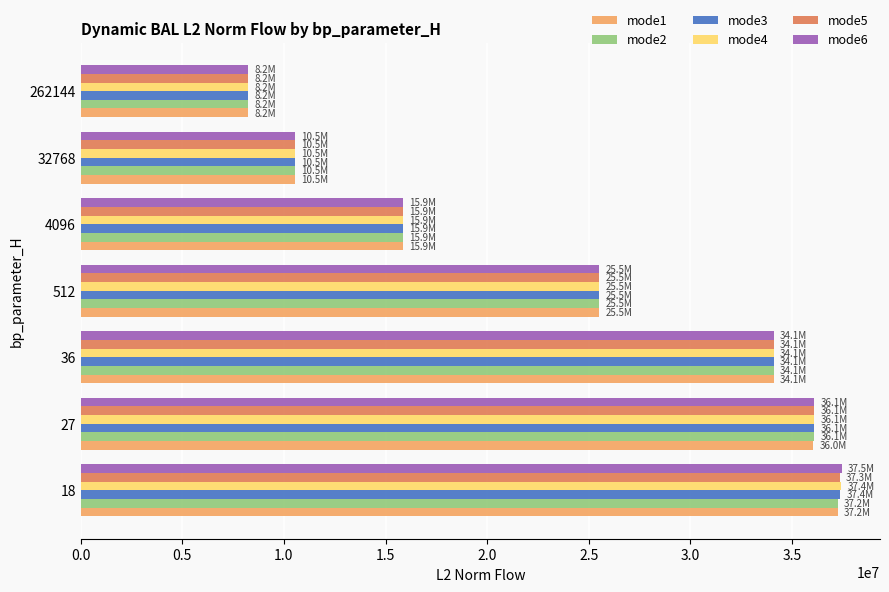

What is the difference between the maximum and minimum values in the mode6 series?

29217545.9